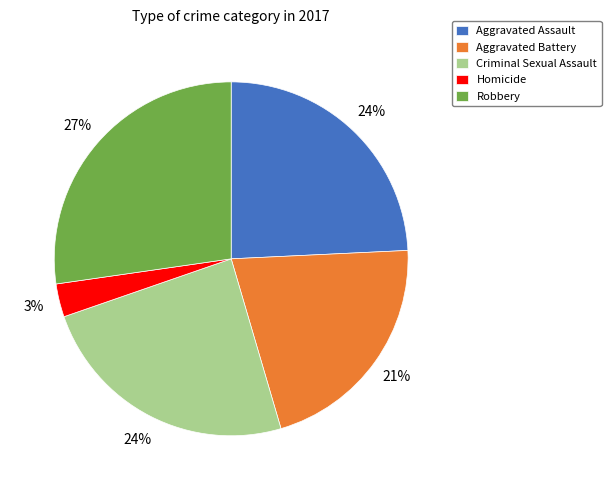

To the nearest percent, what is the average slice percentage?

20%